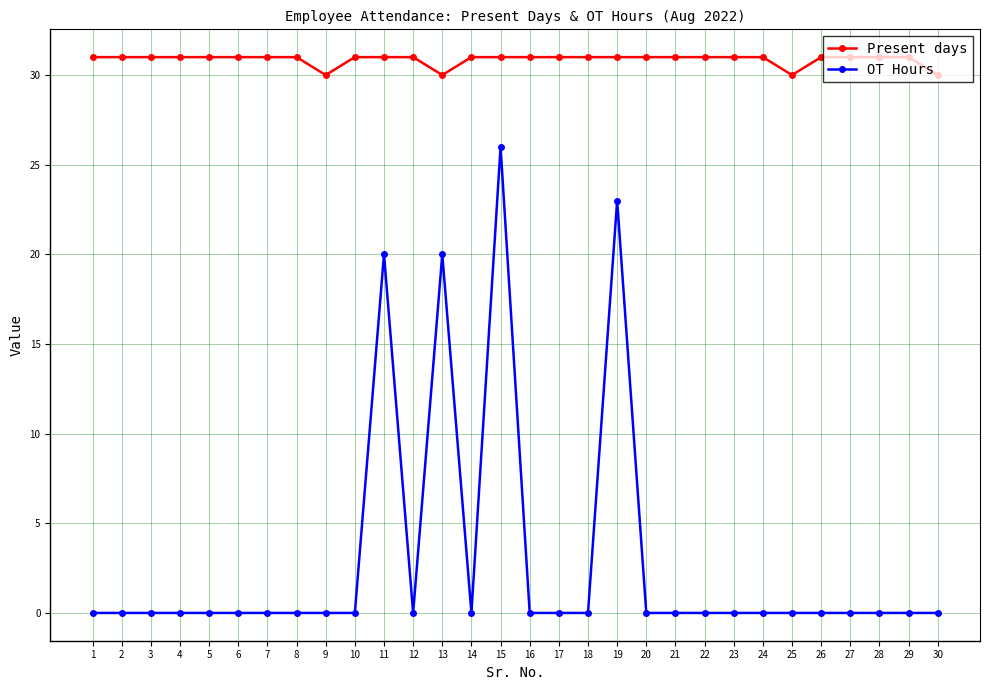

At which category is the sum across all series the highest?

15